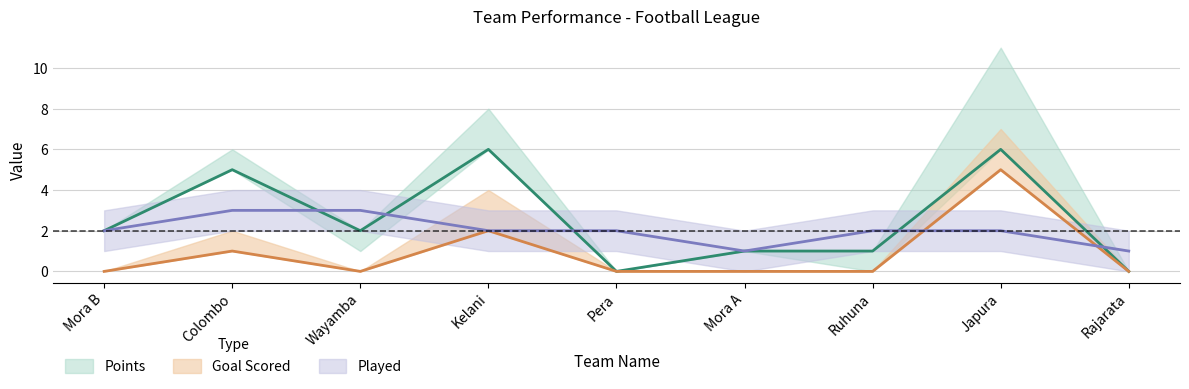

Does the chart have visible grid lines?

Yes